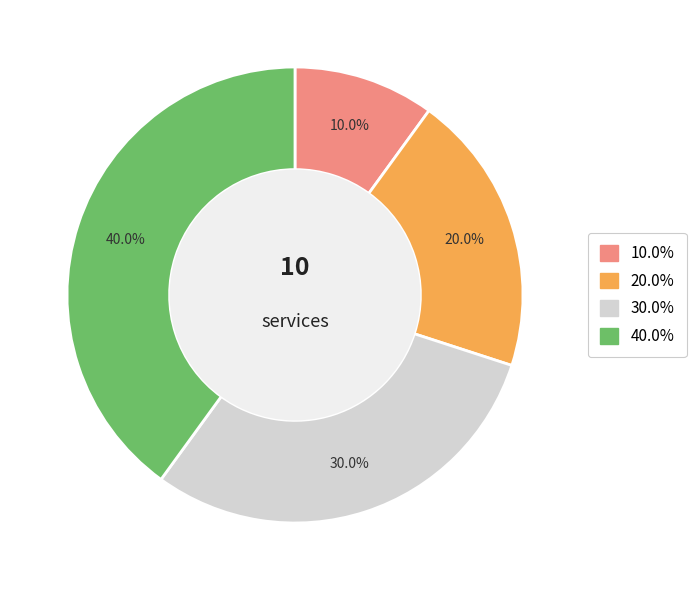

Does any single category account for the majority?

No